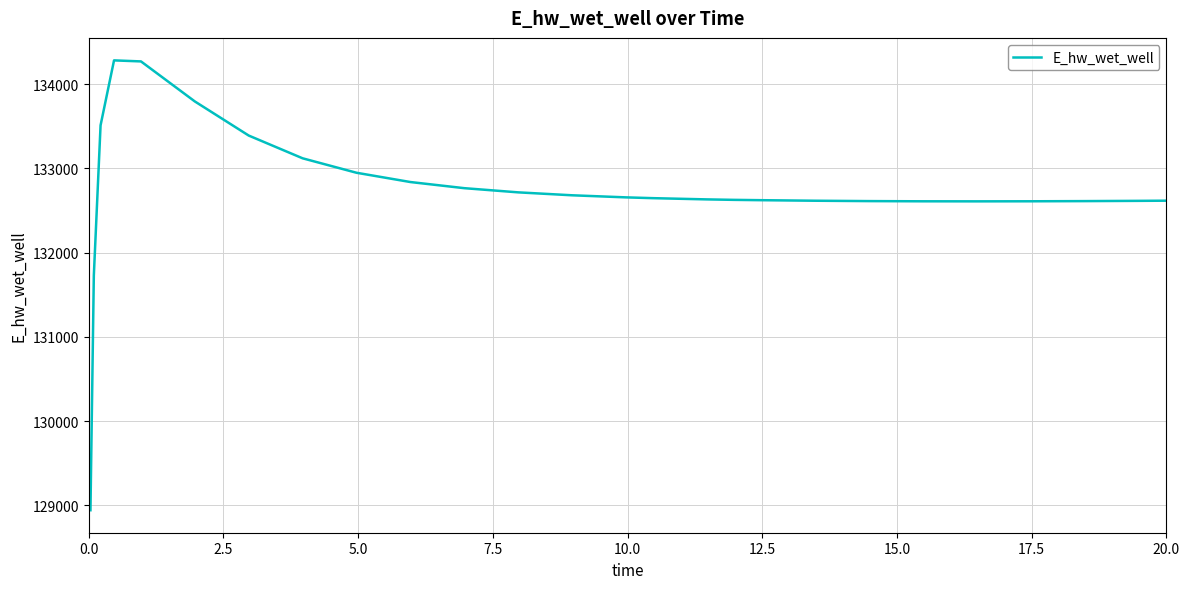

What is the minimum value shown in the chart?

128942.0